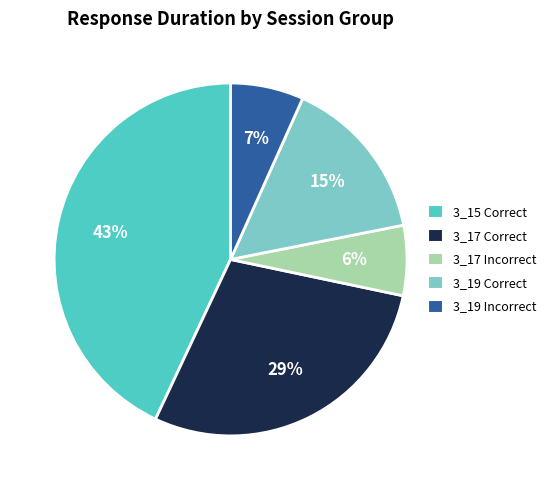

How many slices are in this pie chart?

5